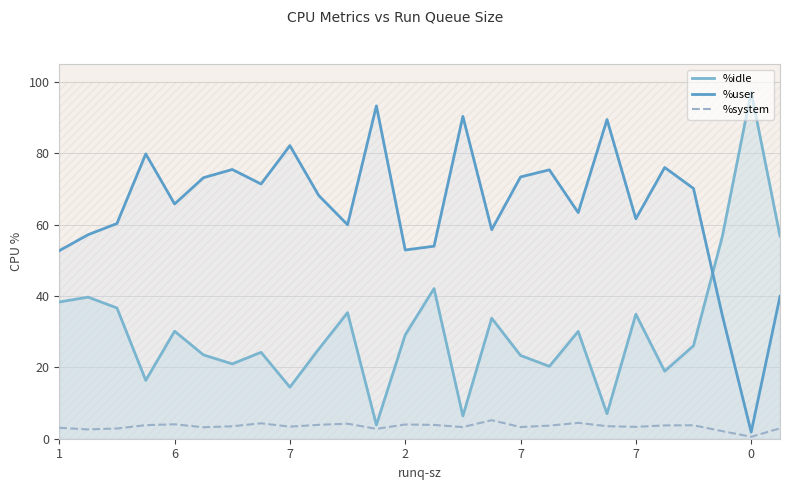

Reading left to right, extract all data points from this chart.

%idle: 38.3	39.7	36.6	16.4	30.1	23.5	21.0	24.2	14.4	25.1	35.3	3.9	29.1	42.1	6.4	33.8	23.3	20.3	30.1	7.0	34.9	18.9	26.1	56.7	97.2	56.8
%user: 52.7	57.2	60.3	79.8	65.8	73.1	75.4	71.4	82.1	68.2	60.0	93.3	52.9	54.0	90.3	58.6	73.3	75.3	63.4	89.4	61.6	76.0	70.1	34.5	1.9	39.9
%system: 3.1	2.6	2.9	3.8	4.0	3.2	3.5	4.3	3.4	3.9	4.2	2.8	4.0	3.9	3.3	5.2	3.3	3.7	4.5	3.5	3.3	3.7	3.8	2.1	0.6	2.9